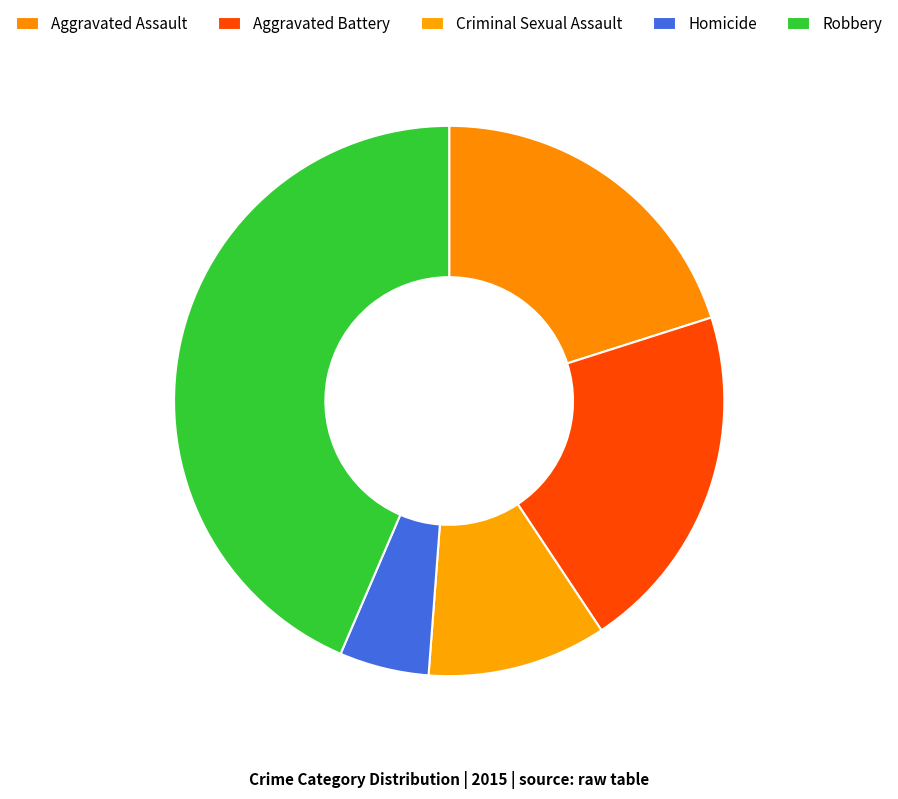

True or false: Aggravated Battery accounts for 30% of the total.

False